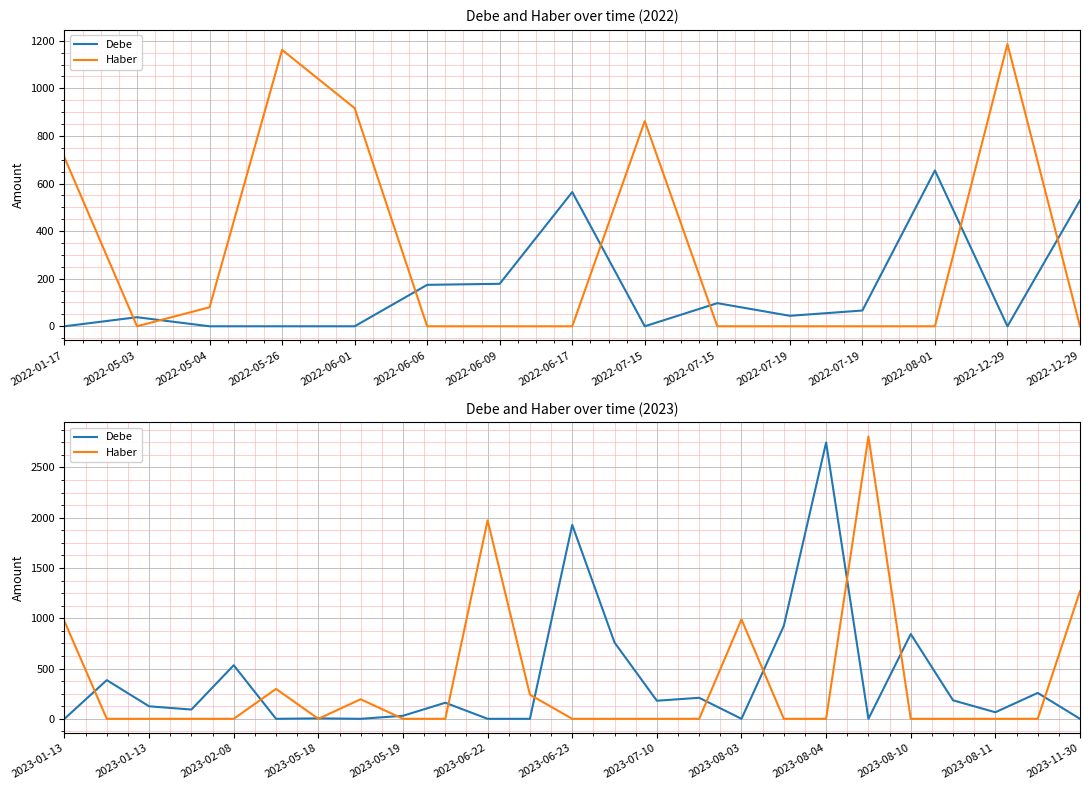

At which category does Debe reach its first local peak?

2022-05-03